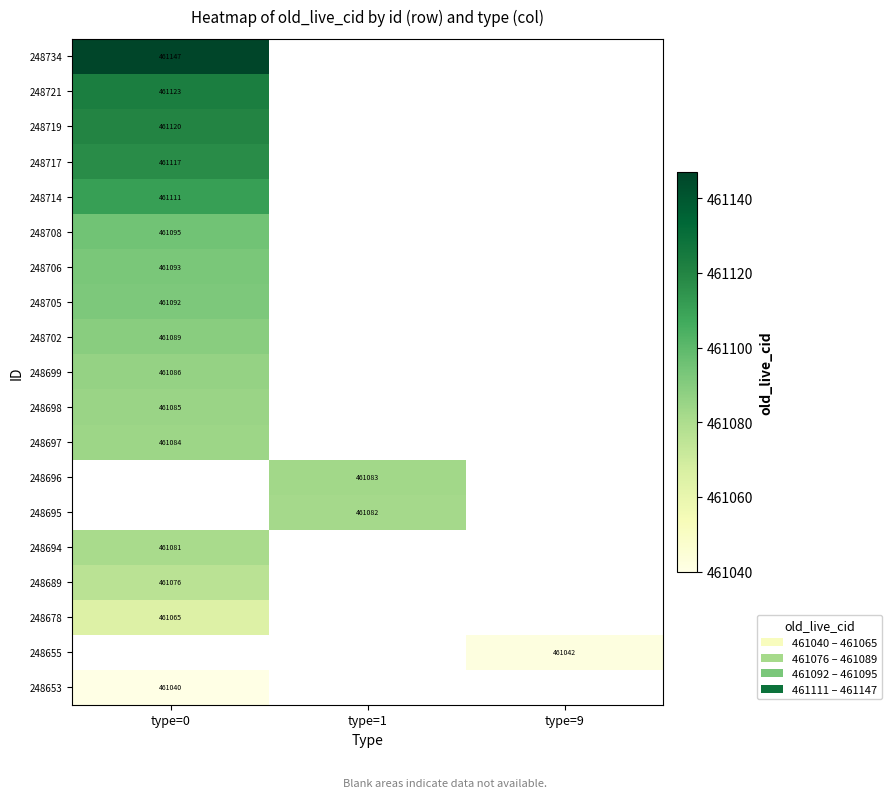

The 248696 series shows 703246 at type=1. True or false?

False